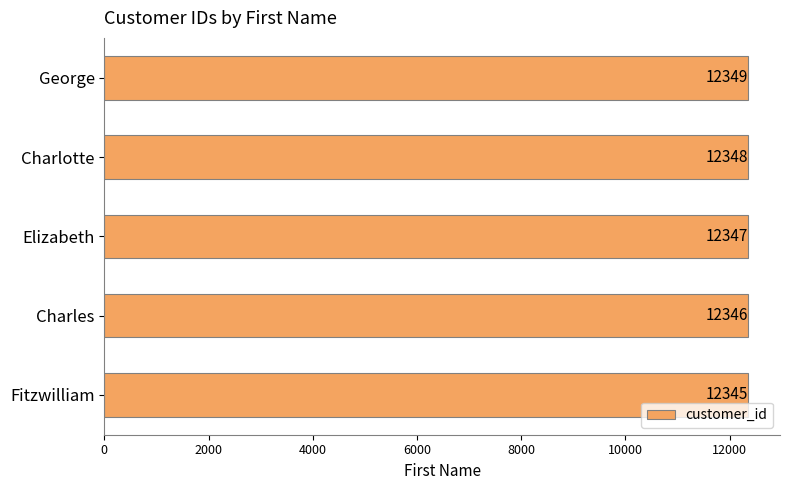

What is the ratio of the value at Elizabeth to the value at Charlotte?

1.0